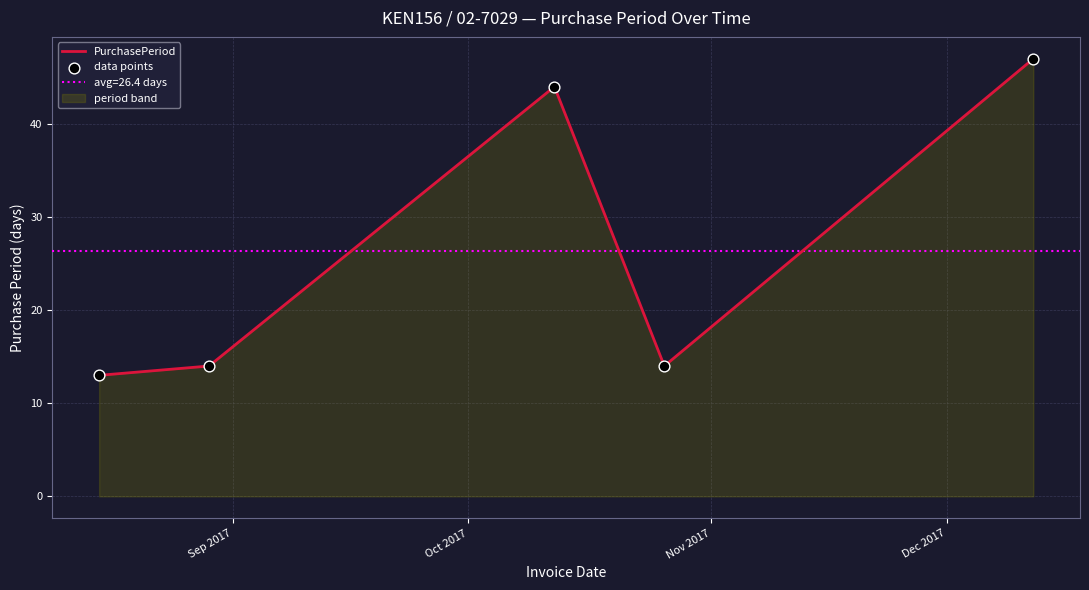

What is the minimum value for PurchasePeriod?

13